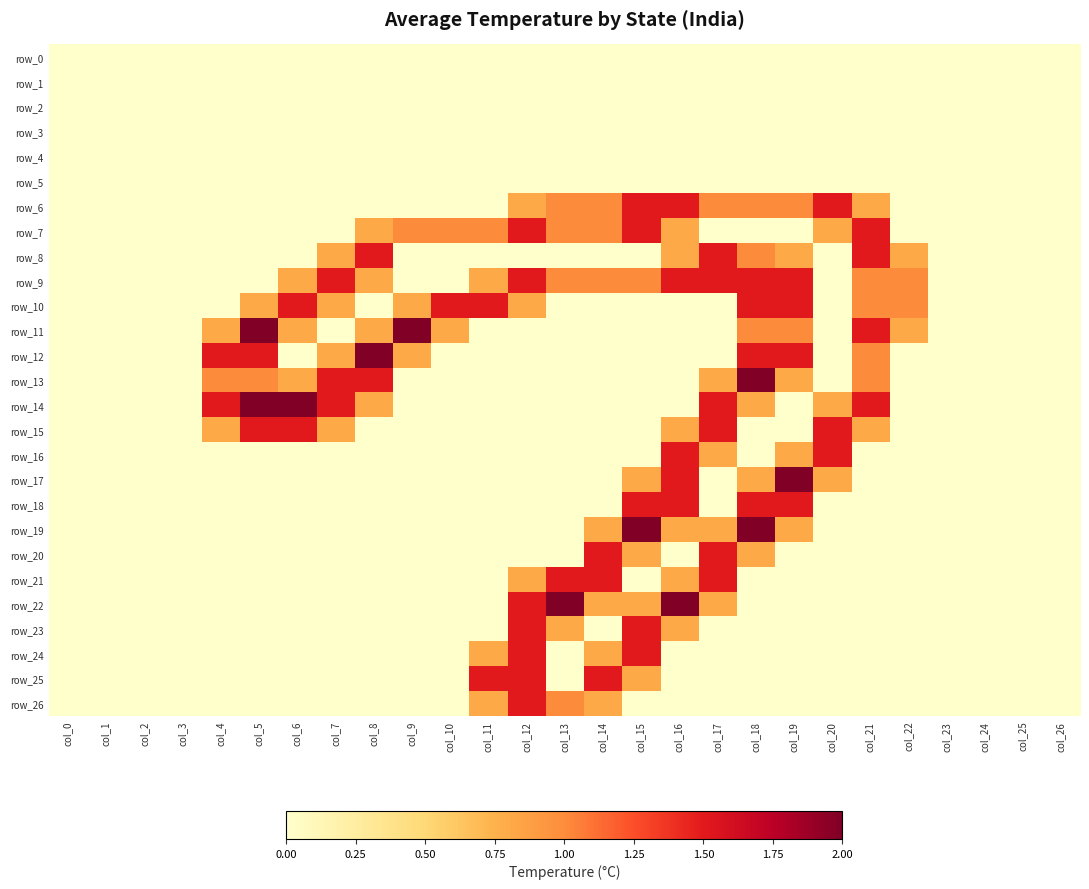

What is the difference between the second highest and minimum values in the row_18 series?

1.5